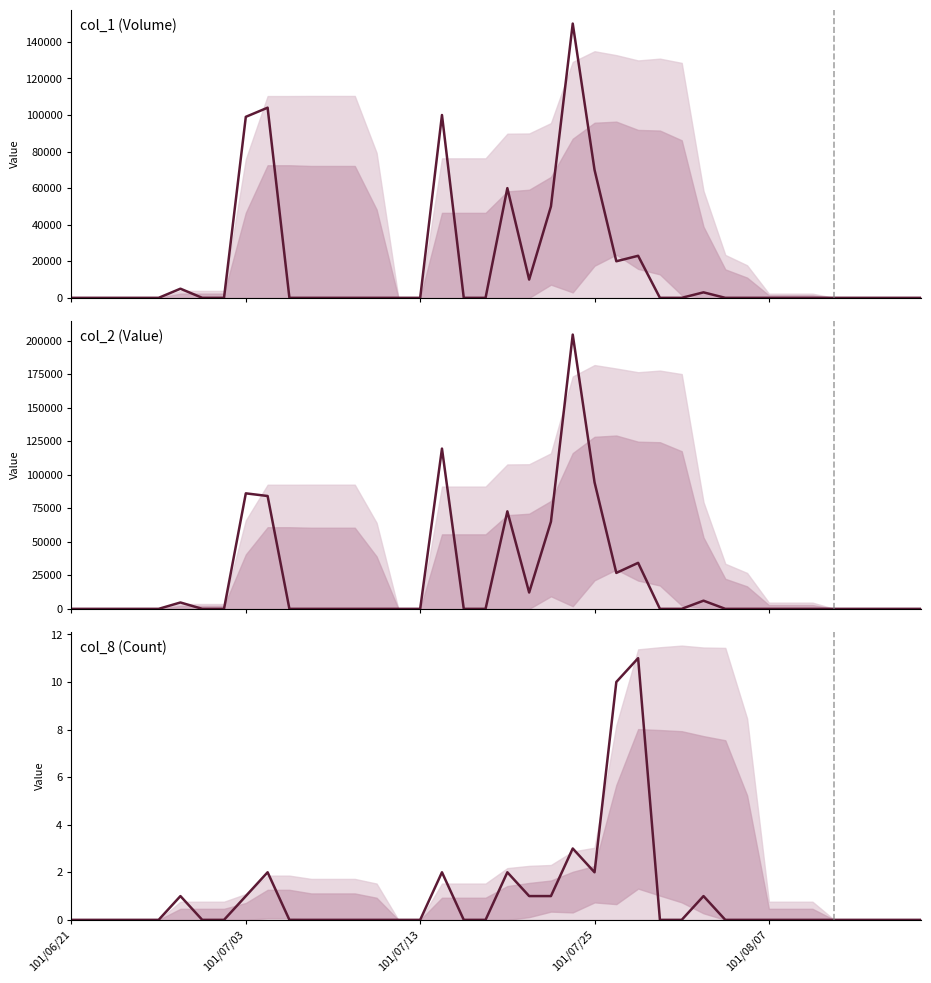

What is the sum of the col_2 (Value) values at 24 and 7?

94400